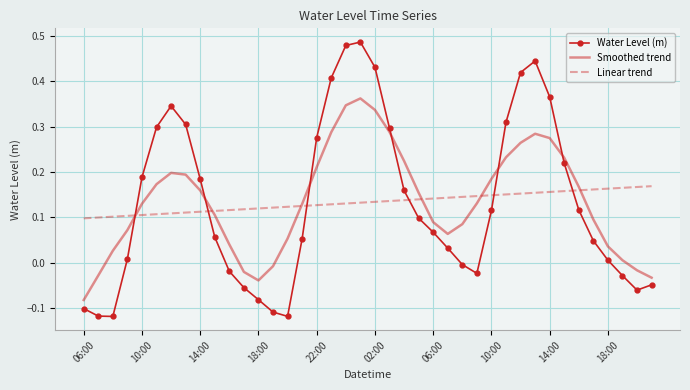

Rank the series by their maximum value, from lowest to highest.

Linear trend, Smoothed trend, Water Level (m)